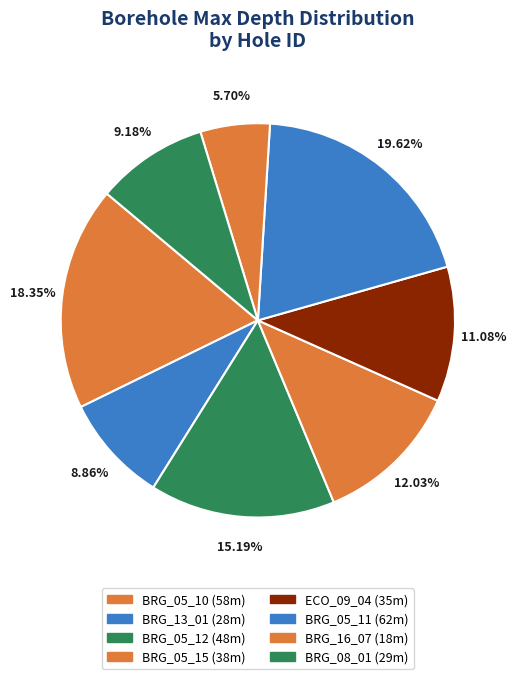

To the nearest percent, what is the difference between the largest and smallest slice percentages?

14%